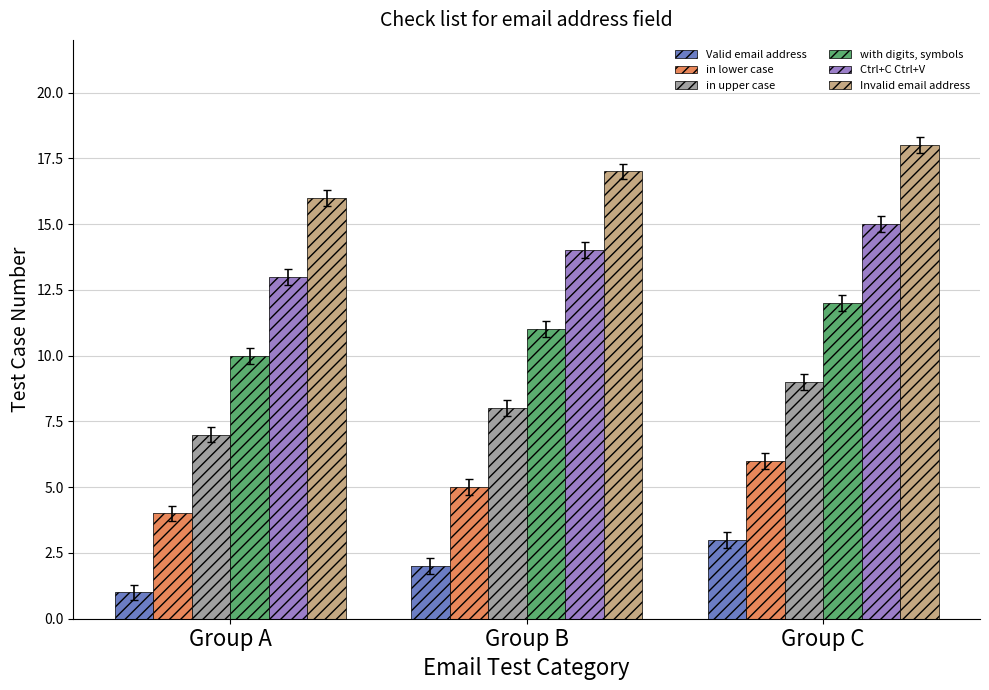

How many groups of bars are there?

3